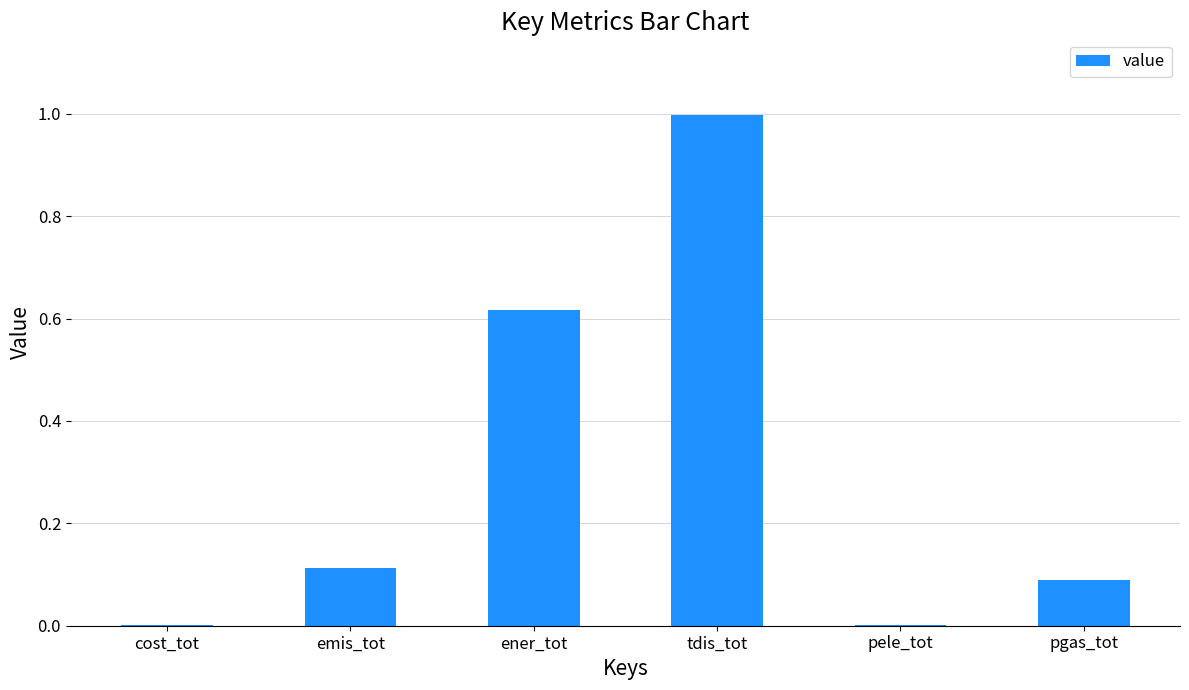

What is the maximum value shown in the chart?

1.0